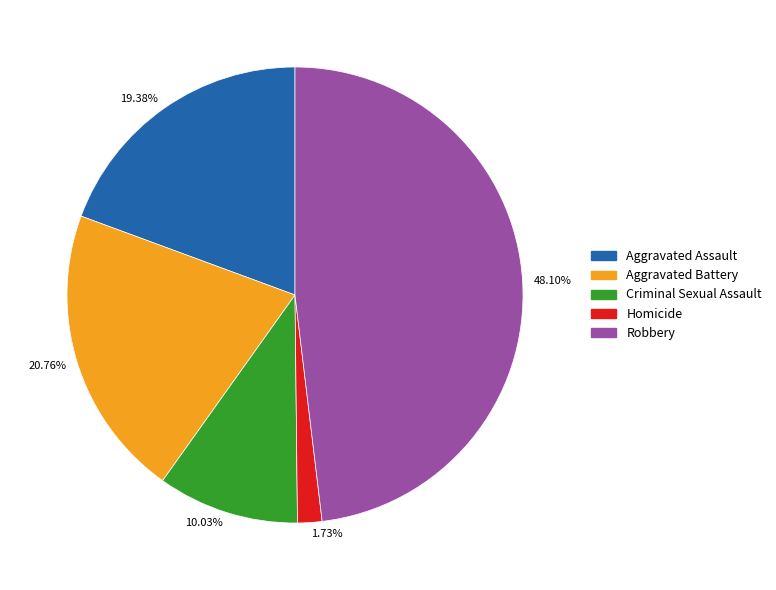

Approximately how many times larger is the value at 19.38% compared to 10.03%?

1.9